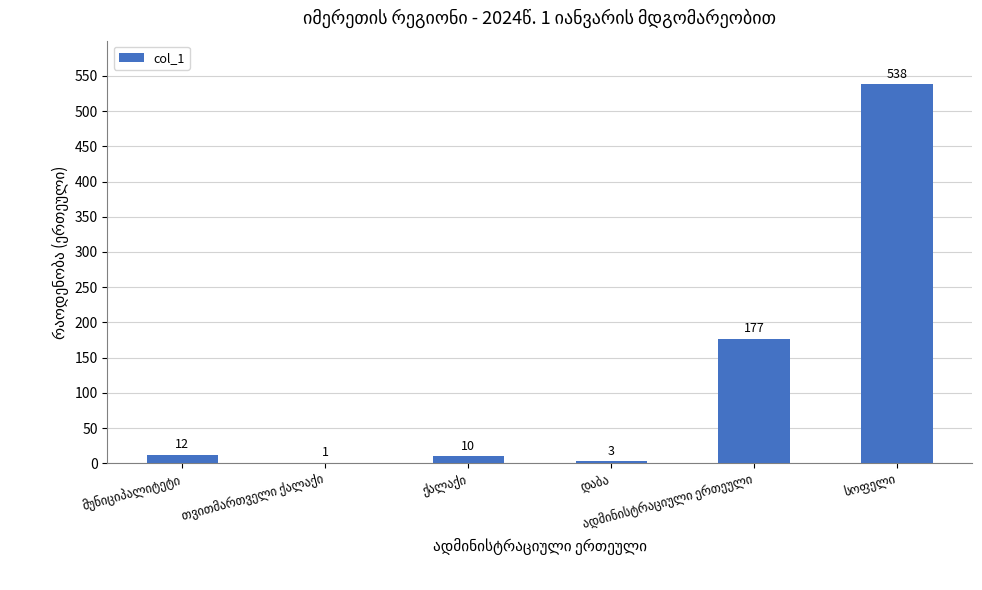

What is the greatest value displayed?

538